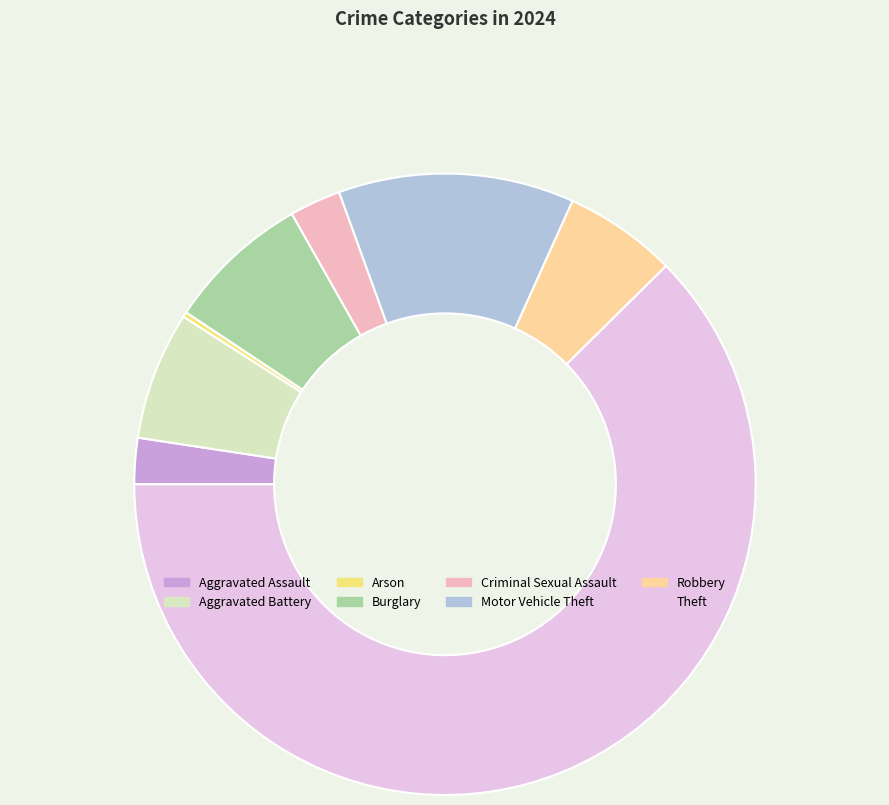

Does Theft account for over 50% of the chart?

Yes